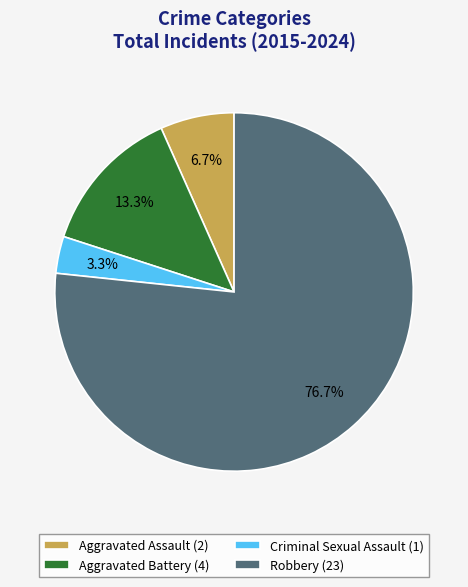

Is there a majority slice in this chart?

Yes